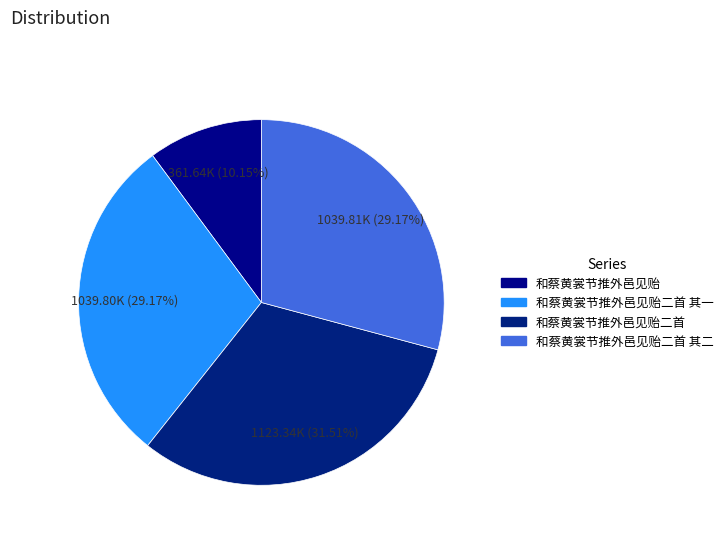

How many segments does this pie chart have?

4